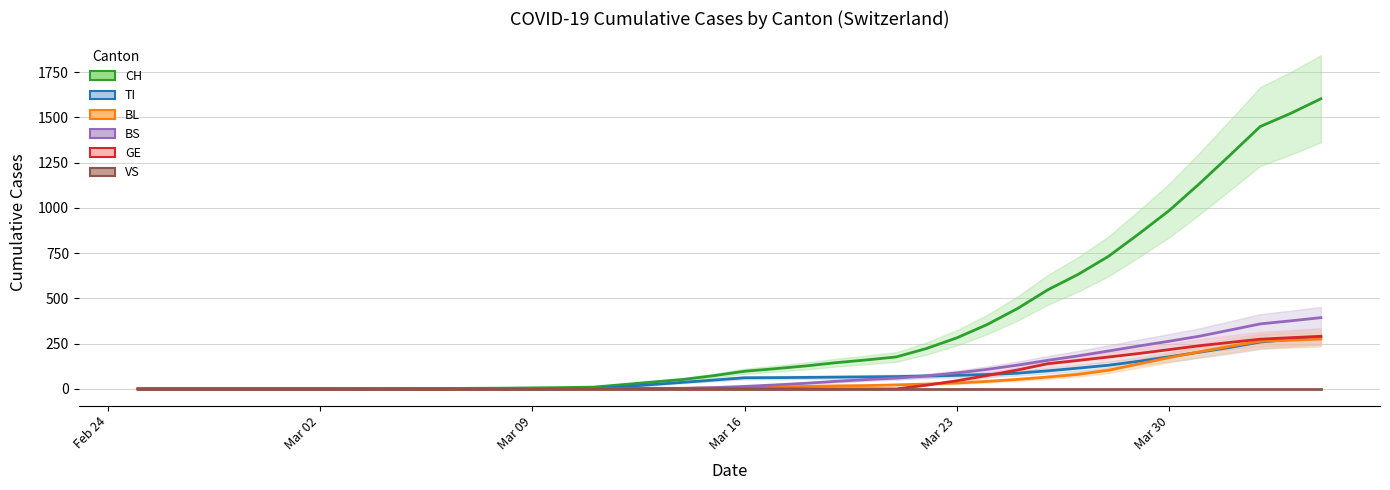

Reading left to right, list all the values displayed in this chart.

CH: 0.0	0.0	0.0	0.0	0.0	0.0	0.0	0.4	1.0	1.6	2.2	3.2	4.0	5.6	7.4	9.6	23.8	38.4	52.6	73.4	97.4	111.4	126.6	144.6	159.8	176.6	223.4	282.2	355.8	444.2	547.8	633.0	732.8	856.8	985.8	1134.6	1291.0	1449.8	1522.2	1603.3
TI: 0.0	0.0	0.0	0.0	0.0	0.0	0.0	0.0	0.0	0.0	0.0	0.0	0.0	0.0	0.0	0.0	12.2	24.4	36.6	49.0	61.4	62.2	63.4	64.8	66.4	68.2	71.2	74.8	79.4	86.8	99.8	114.8	130.8	153.0	177.4	202.8	229.2	259.0	273.2	288.0
BL: 0.0	0.0	0.0	0.0	0.0	0.0	0.0	0.0	0.0	0.0	0.0	0.0	0.2	0.6	1.0	1.4	1.8	2.6	3.2	5.4	8.2	11.0	13.6	16.8	18.4	22.2	27.0	32.6	41.4	52.4	65.4	80.4	102.8	138.2	172.8	205.2	235.4	263.4	268.8	275.3
BS: 0.0	0.0	0.0	0.0	0.0	0.0	0.0	0.0	0.0	0.0	0.0	0.0	0.0	0.8	1.6	2.4	3.2	3.2	3.2	7.4	13.8	21.8	31.0	41.6	51.2	59.6	71.8	88.2	107.8	131.4	158.0	182.6	209.6	237.0	263.4	291.2	325.0	359.2	376.0	393.7
GE: 0.0	0.0	0.0	0.0	0.0	0.0	0.0	0.0	0.0	0.0	0.0	0.0	0.0	0.0	0.0	0.0	0.0	0.0	0.0	0.0	0.0	0.0	0.0	0.0	0.0	0.0	20.6	45.0	73.8	104.4	139.4	157.4	176.2	195.6	217.0	238.6	256.8	274.6	283.0	290.7
VS: 0.0	0.0	0.0	0.0	0.0	0.0	0.0	0.0	0.0	0.0	0.0	0.0	0.0	0.0	0.0	0.0	0.0	0.0	0.0	0.0	0.0	0.0	0.0	0.0	0.0	0.0	0.0	0.0	0.0	0.0	0.0	0.0	0.0	0.0	0.0	0.0	0.0	0.0	0.0	0.0